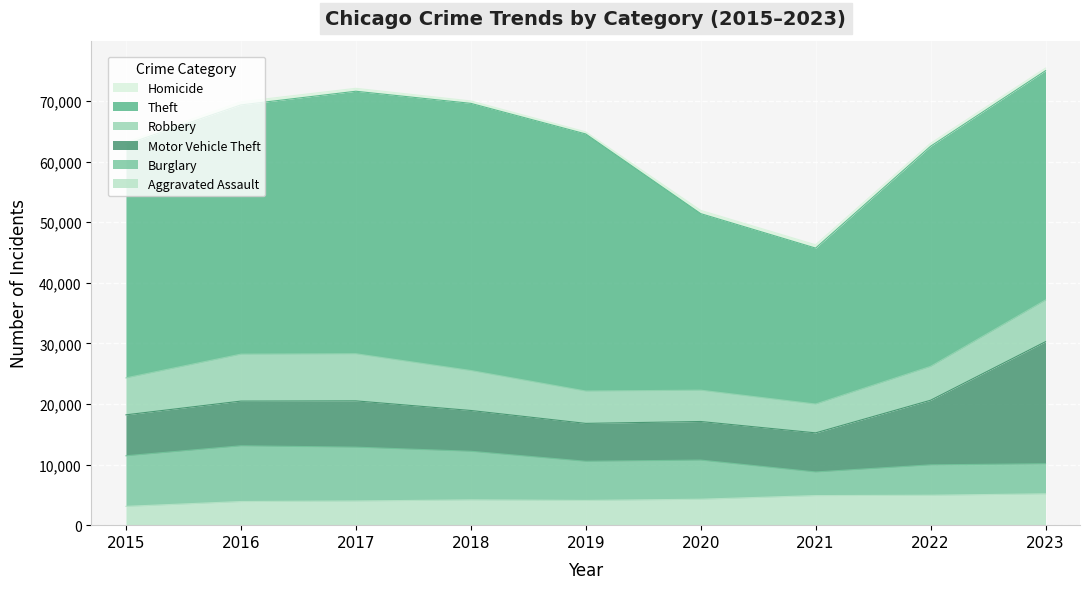

Which series has the largest total across all categories?

Theft